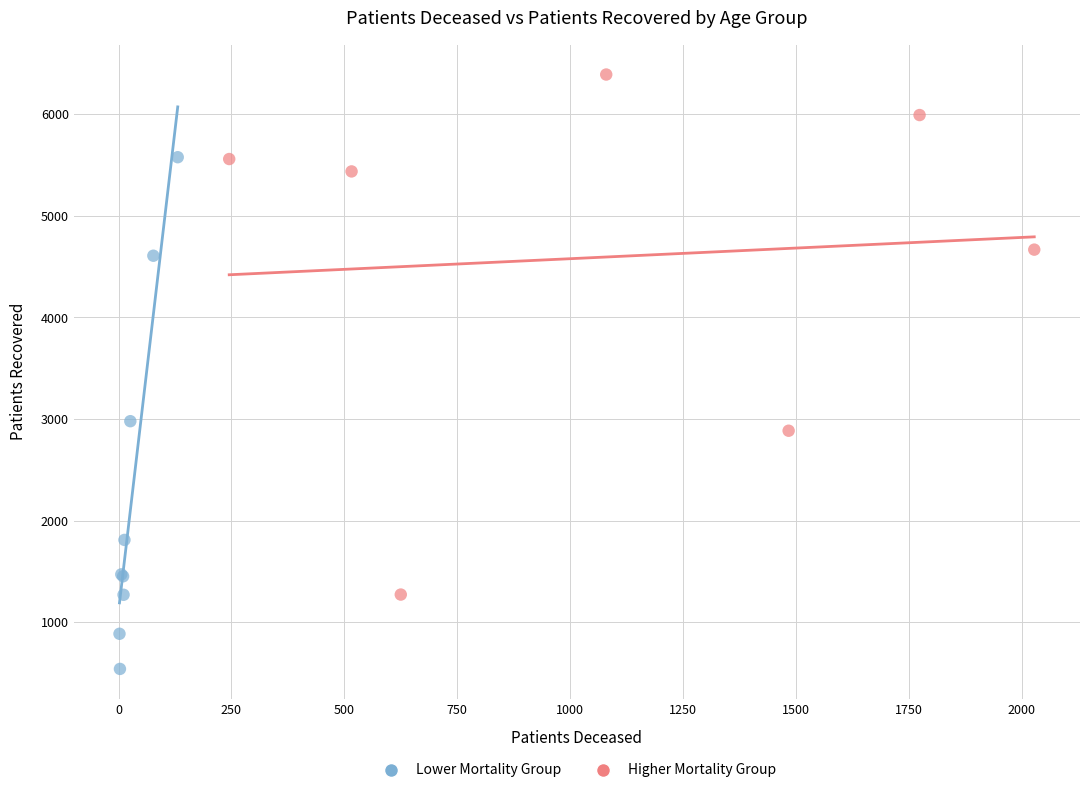

Which series contains the highest Y value?

Higher Mortality Group